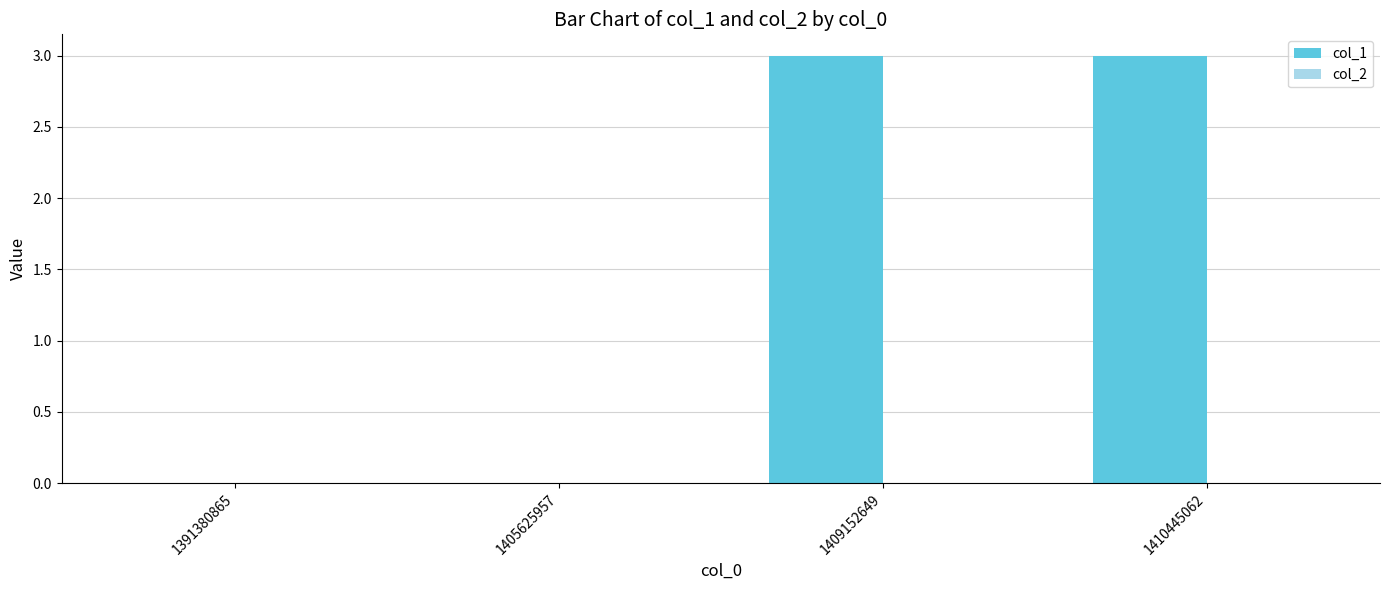

What is the change in value from 1391380865 to 1410445062?

+3